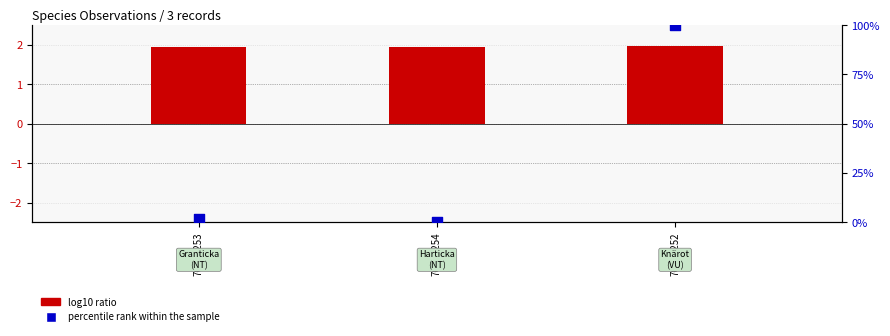

At how many categories does at least one series exceed 69?

1